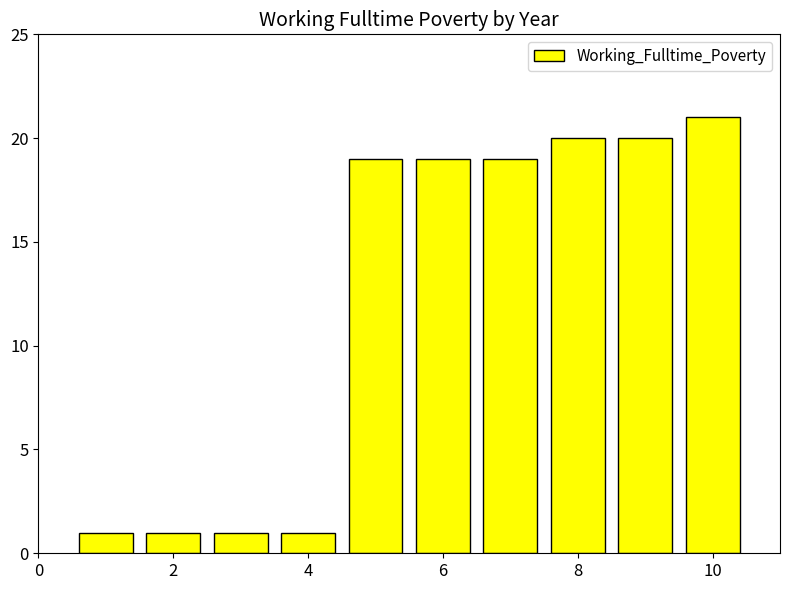

Reading right to left, transcribe all the data shown in this chart.

21	20	20	19	19	19	1	1	1	1